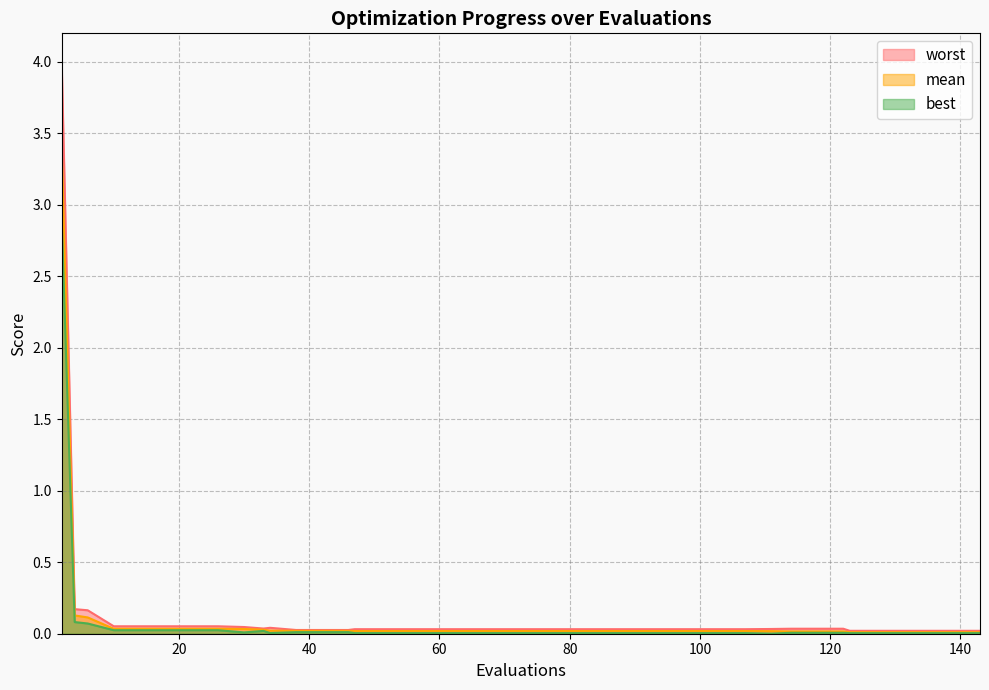

What is the sum of all mean values?

4.4